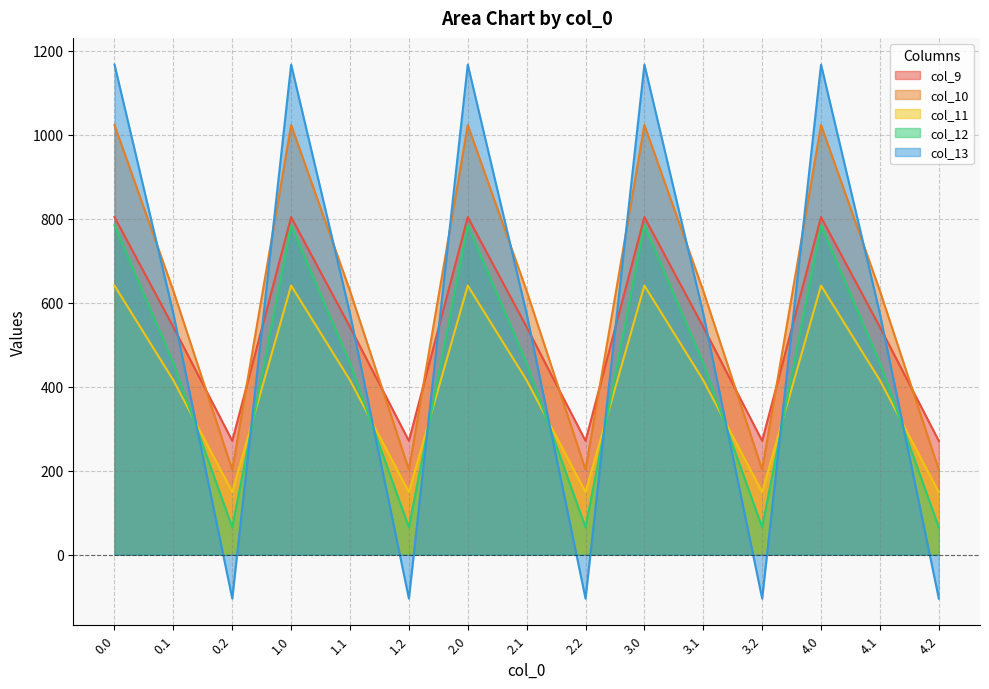

Reading right to left, transcribe all the data shown in this chart.

col_9: 4.2=271.1	4.1=542.1	4.0=804.0	3.2=271.1	3.1=542.1	3.0=804.0	2.2=271.1	2.1=542.1	2.0=804.0	1.2=271.1	1.1=542.1	1.0=804.0	0.2=271.1	0.1=542.1	0.0=804.0
col_10: 4.2=202.5	4.1=628.1	4.0=1023.2	3.2=202.5	3.1=628.1	3.0=1023.2	2.2=202.5	2.1=628.1	2.0=1023.2	1.2=202.5	1.1=628.1	1.0=1023.2	0.2=202.5	0.1=628.1	0.0=1023.2
col_11: 4.2=149.1	4.1=415.4	4.0=640.9	3.2=149.1	3.1=415.4	3.0=640.9	2.2=149.1	2.1=415.4	2.0=640.9	1.2=149.1	1.1=415.4	1.0=640.9	0.2=149.1	0.1=415.4	0.0=640.9
col_12: 4.2=65.2	4.1=456.1	4.0=784.4	3.2=65.2	3.1=456.1	3.0=784.4	2.2=65.2	2.1=456.1	2.0=784.4	1.2=65.2	1.1=456.1	1.0=784.4	0.2=65.2	0.1=456.1	0.0=784.4
col_13: 4.2=-104.4	4.1=574.0	4.0=1167.2	3.2=-104.4	3.1=574.0	3.0=1167.2	2.2=-104.4	2.1=574.0	2.0=1167.2	1.2=-104.4	1.1=574.0	1.0=1167.2	0.2=-104.4	0.1=574.0	0.0=1167.2